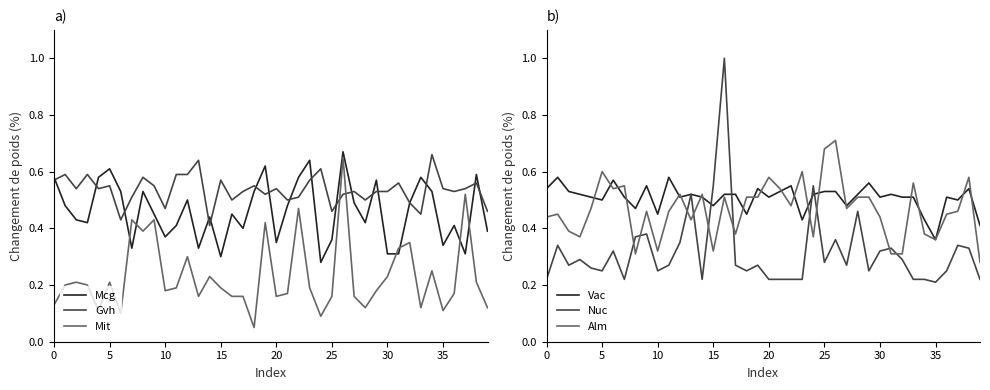

Is this an area chart (filled region under the line)?

No